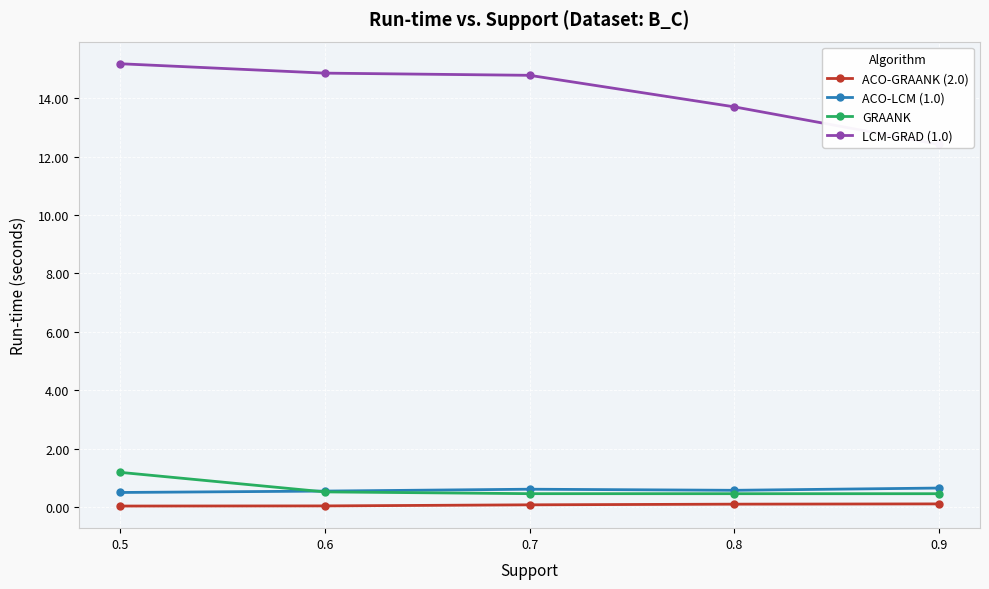

True or false: ACO-LCM (1.0) and ACO-GRAANK (2.0) cross at least once.

False